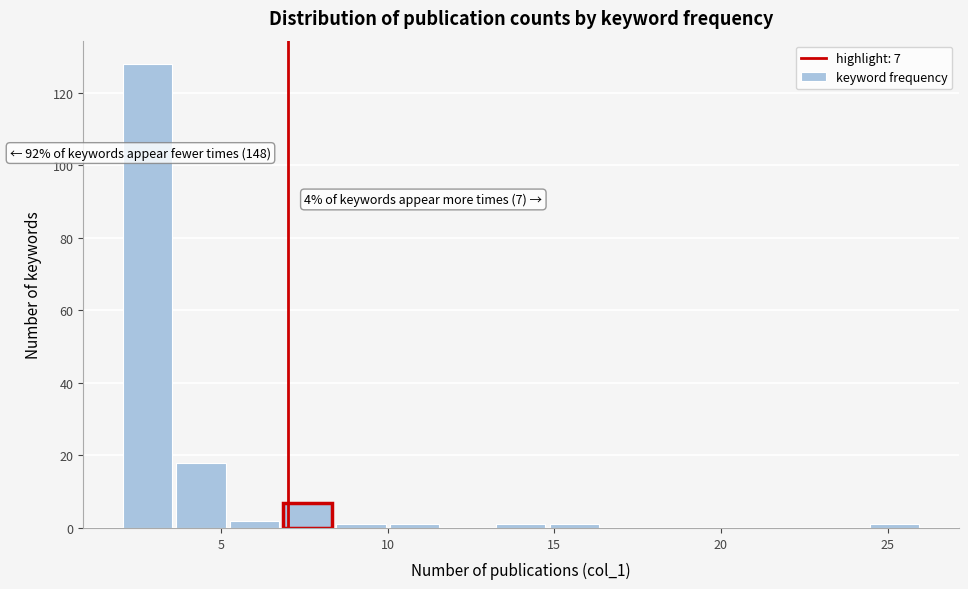

Read against the x-axis, roughly where is the centre of the tallest bar?

3.0